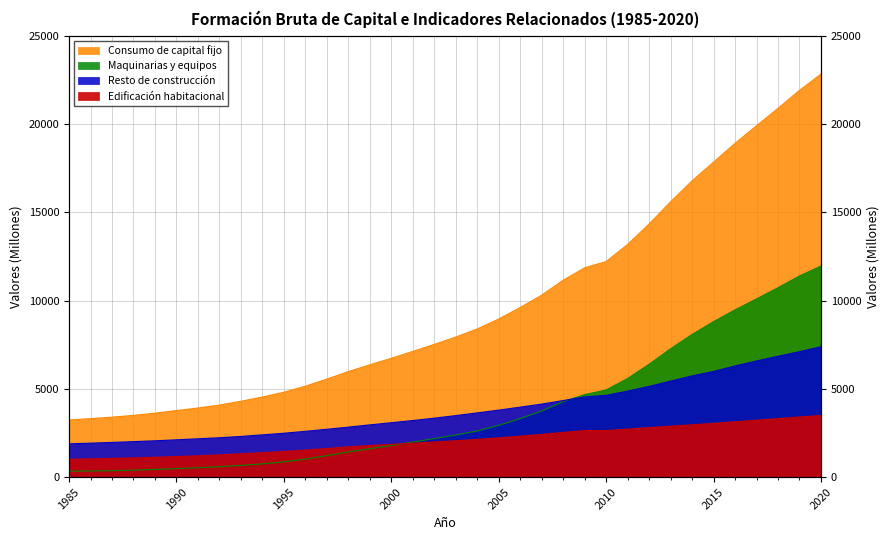

How many data points in Consumo de capital fijo are less than 7932?

18